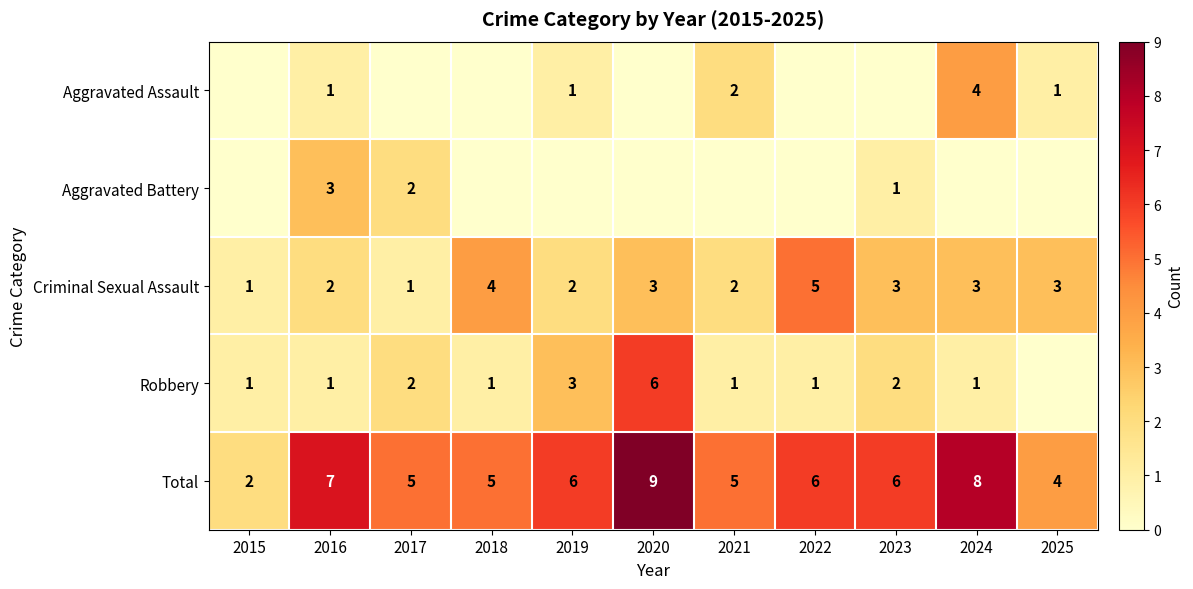

How many categories are shown in the chart?

11